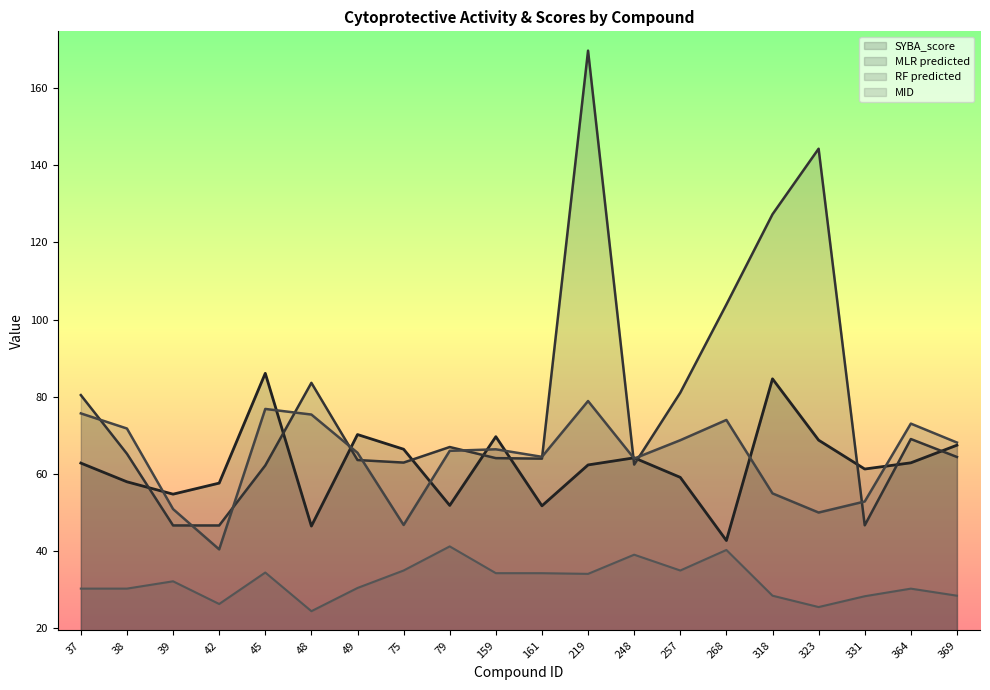

What are all the series names shown in the legend?

SYBA_score, MLR predicted, RF predicted, MID